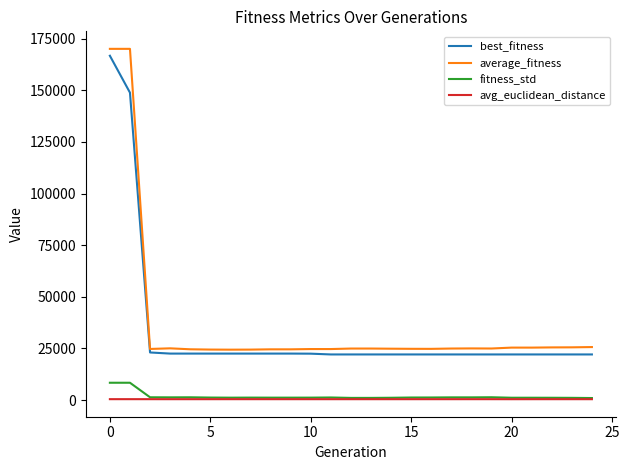

Count the number of data series in this chart.

4